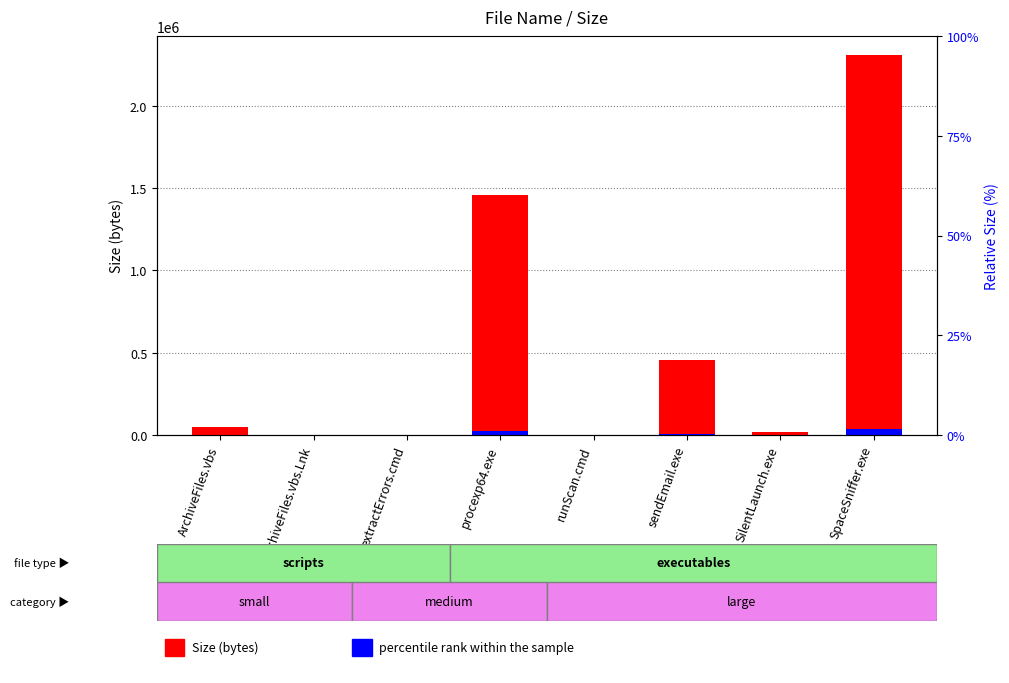

Which label corresponds to the largest value in the chart?

SpaceSniffer.exe